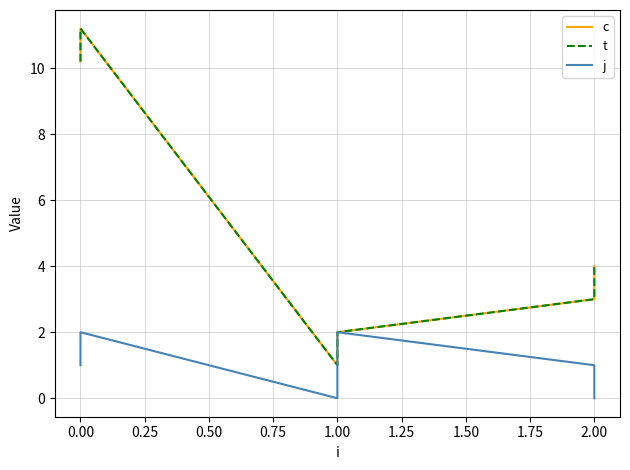

How many lines are shown in the chart?

3